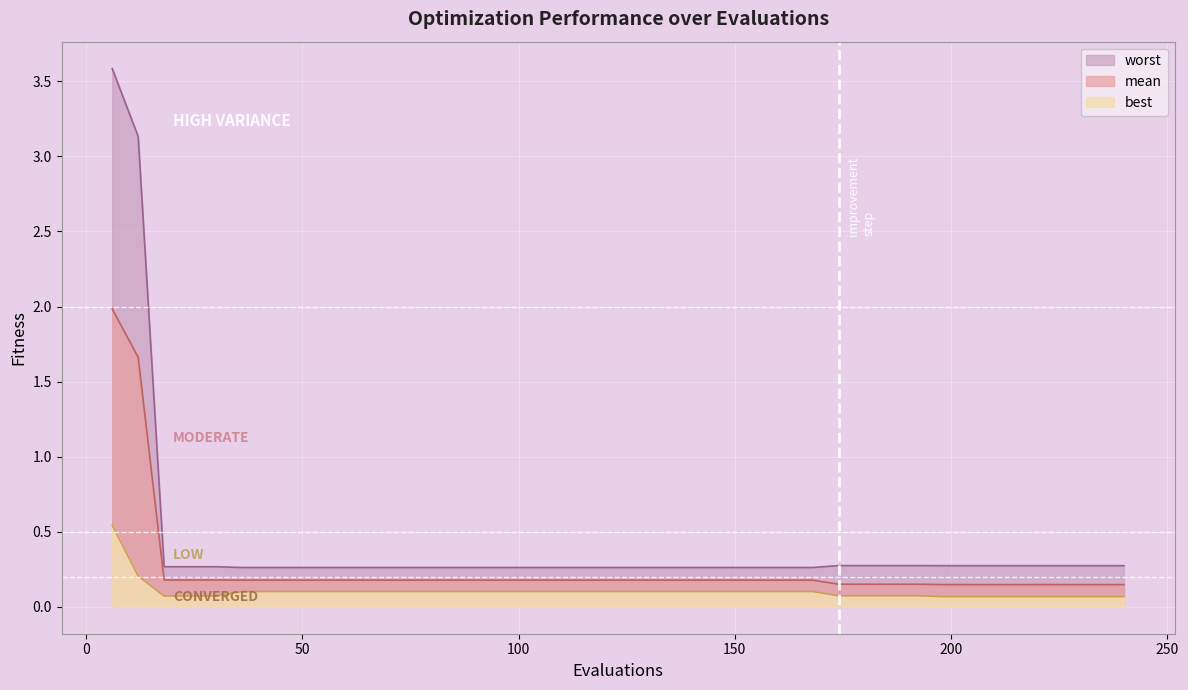

What is the sum of the worst values at 210 and 90?

0.5